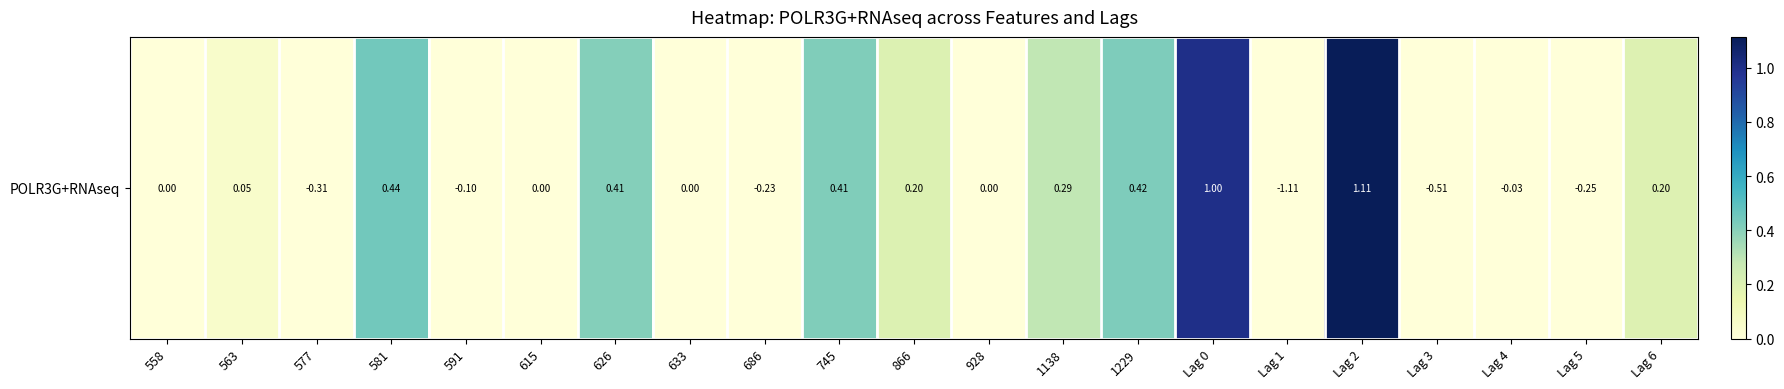

Is it true that the value at Lag 4 is 0.0?

True